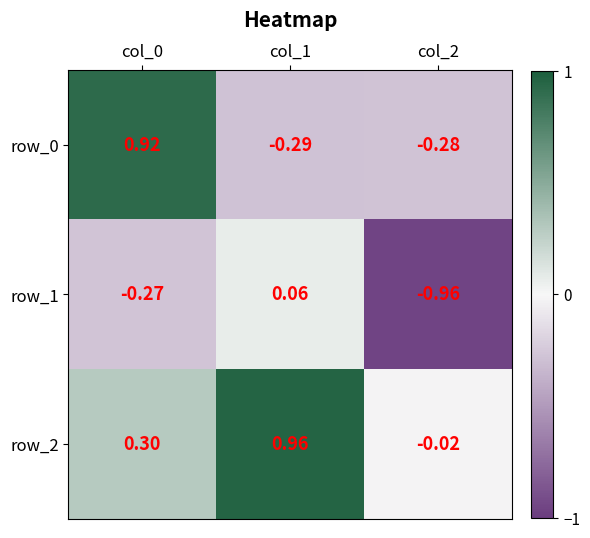

Rank the series by their maximum value, from lowest to highest.

row_1, row_0, row_2